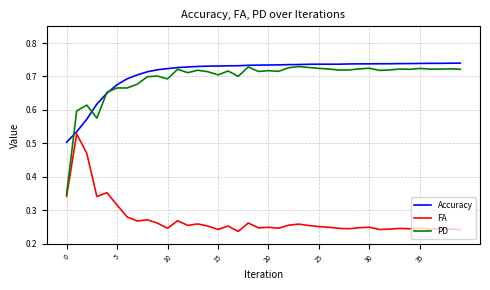

Which series has the widest spread of values?

PD